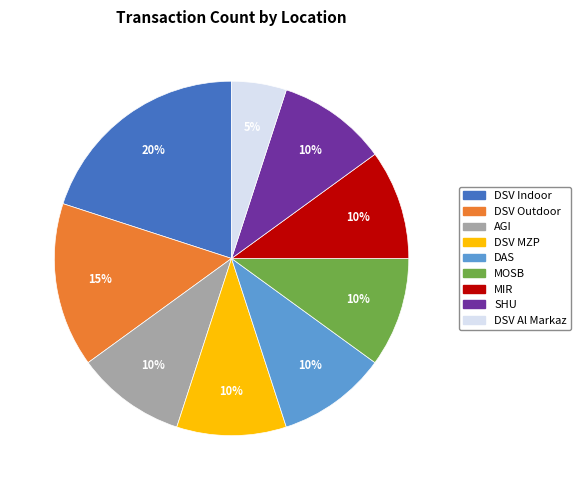

The AGI slice represents 10% of the pie. True or false?

True